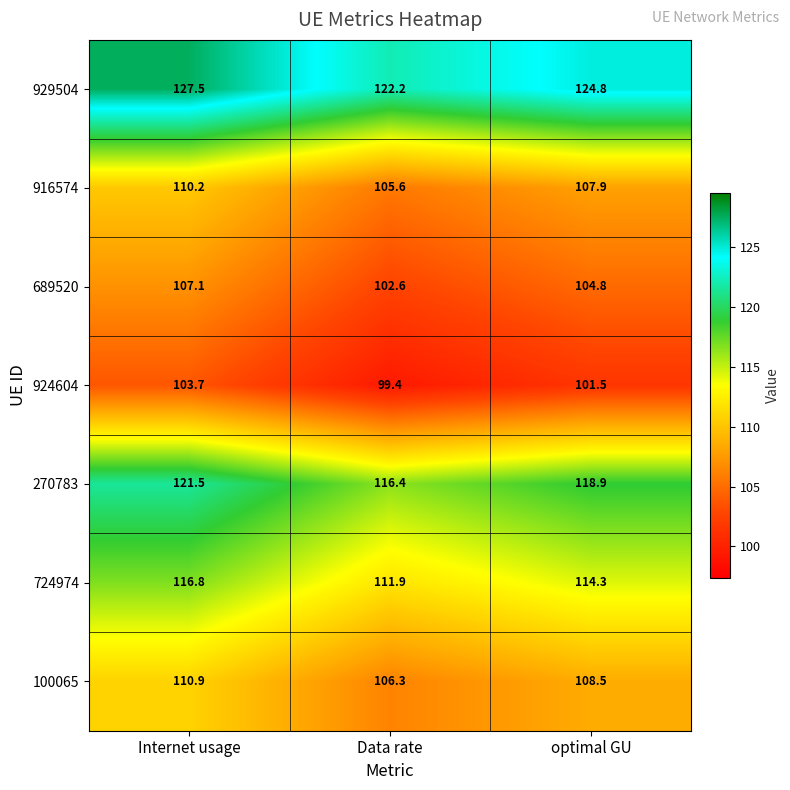

What is the spread (max minus min) of values at Internet usage?

23.8